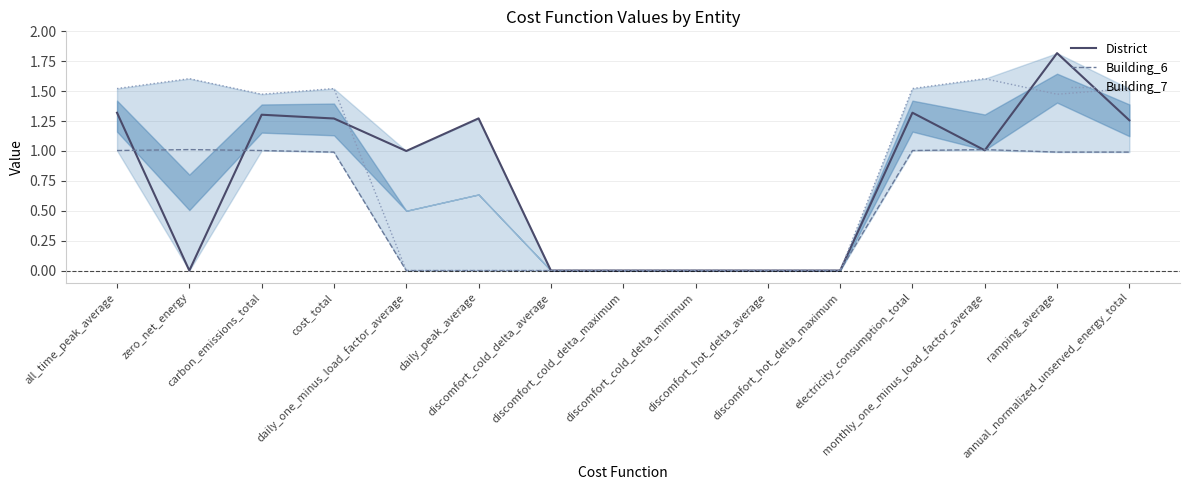

What is the difference between the second highest and second lowest values in the Building_6 series?

1.0